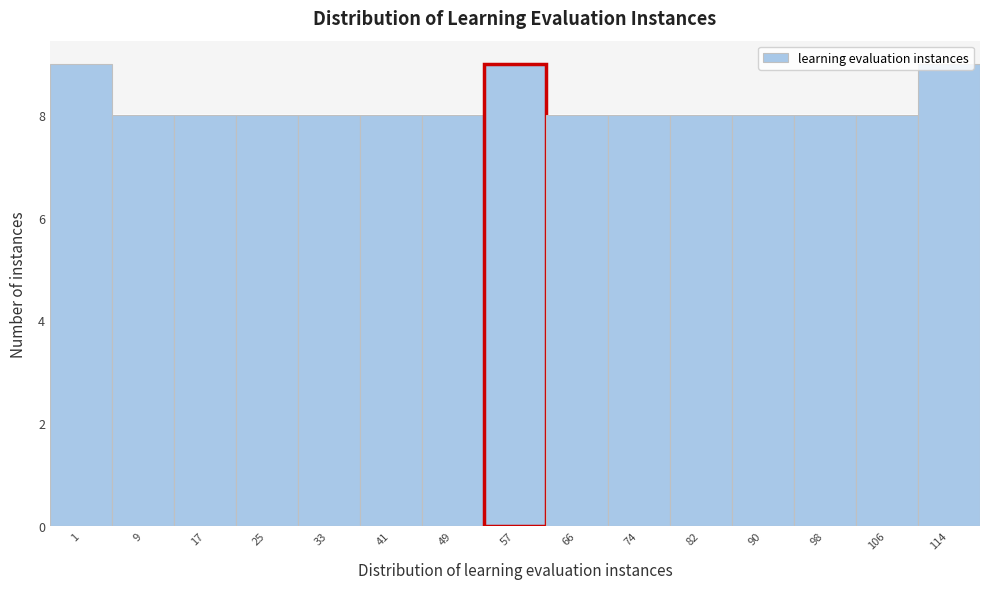

What is the average value?

8